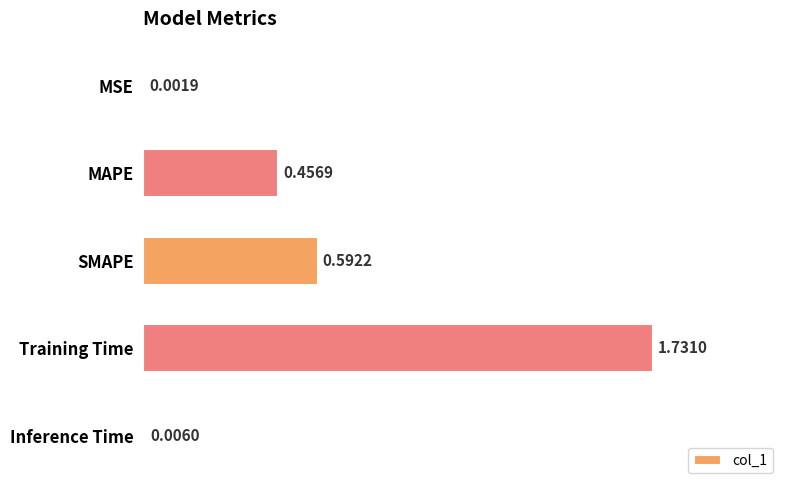

At which label is the value closest to 0?

MSE